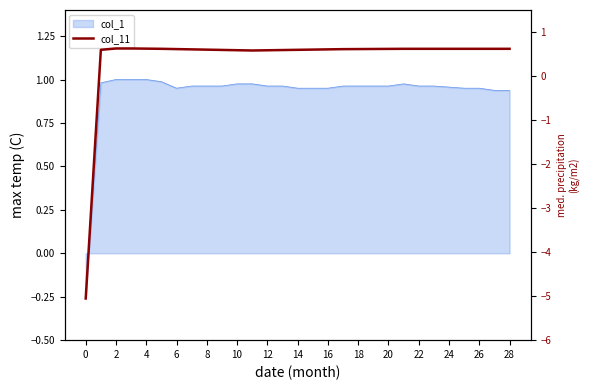

Between 8 and 22, which is larger?

22